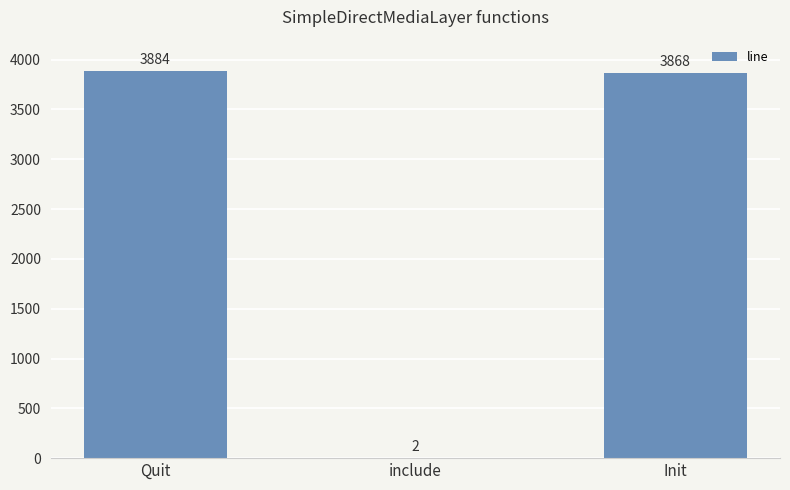

True or false: the data shows 3884 at Quit.

True